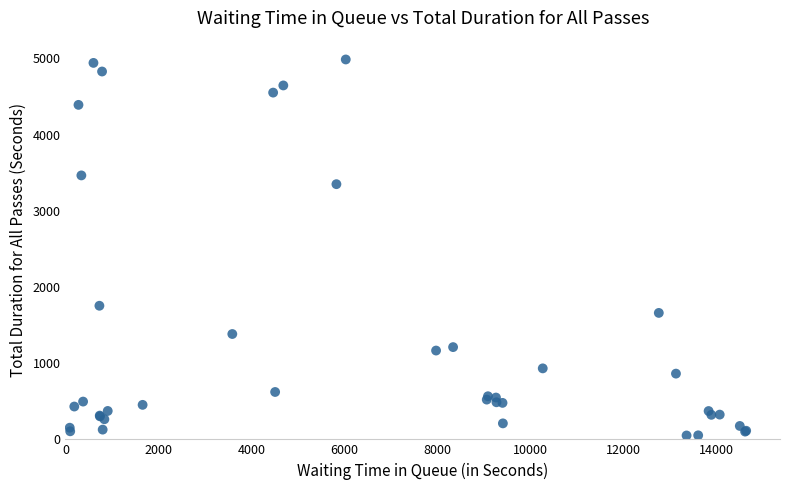

What Y value in the scatter plot is closest to 2519?

1754